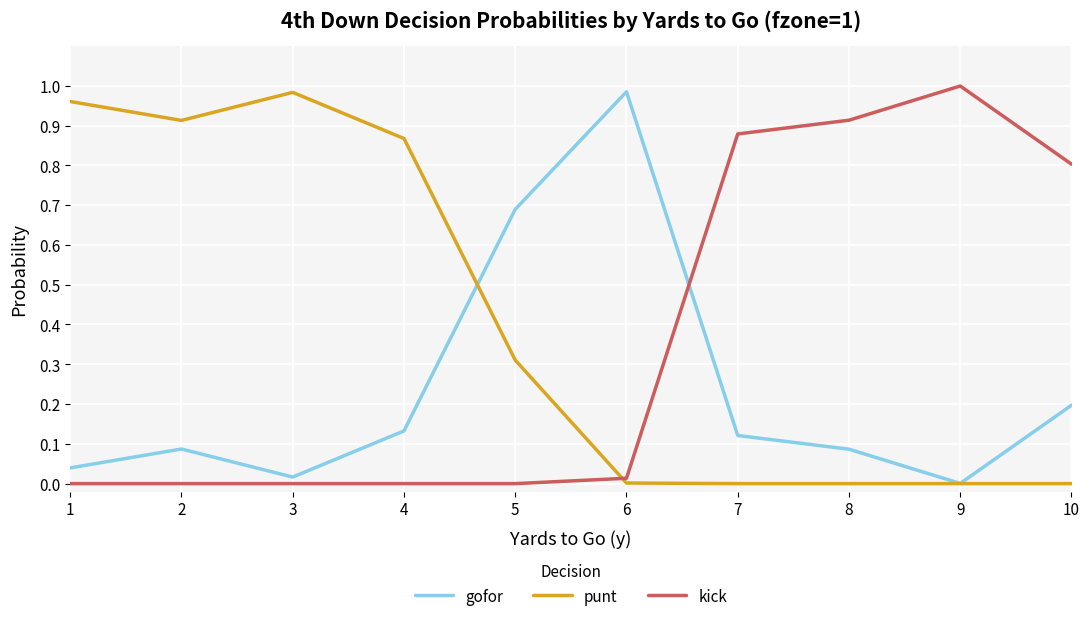

True or false: punt has a value of 0.1 at 5.

False